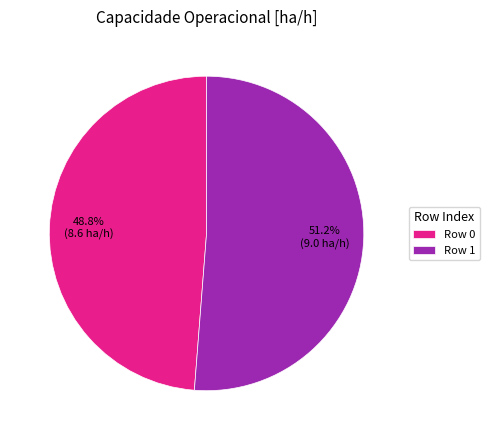

How many segments does this pie chart have?

2